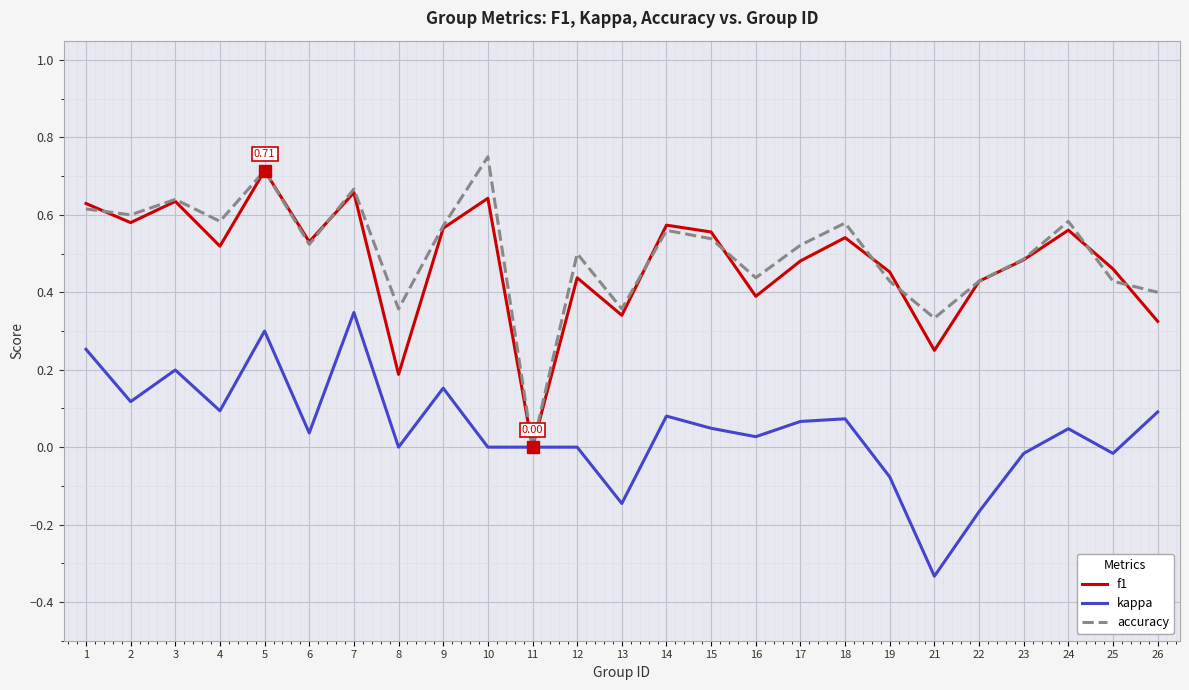

Is the value of kappa at 23 greater than the value of f1 at 13?

No